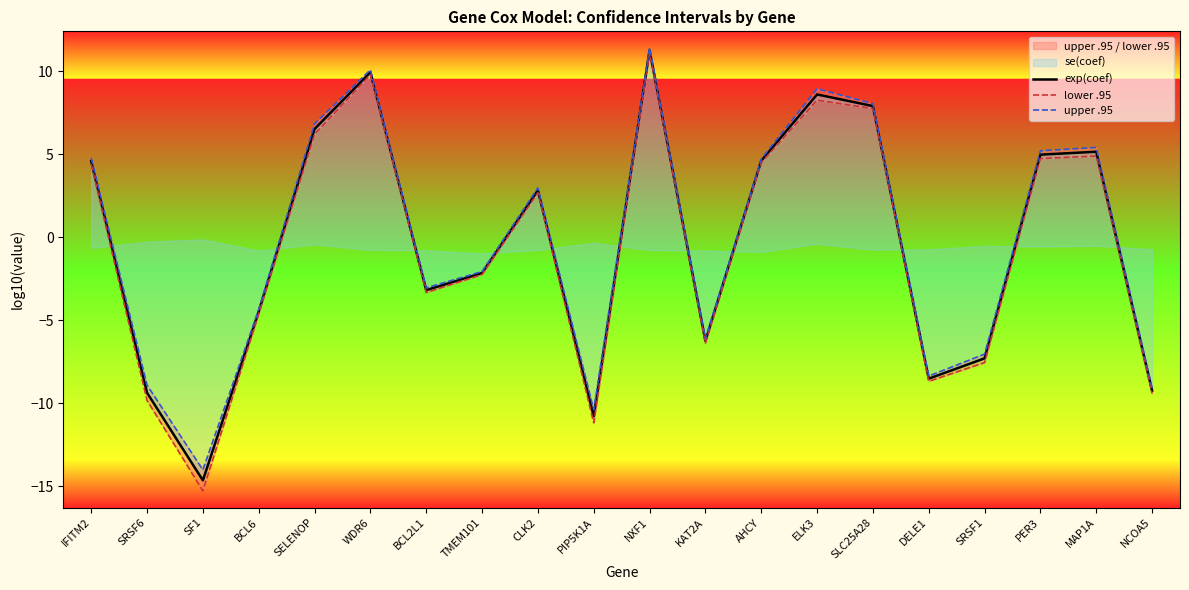

Rank the series by their average value, from highest to lowest.

upper .95, exp(coef), lower .95